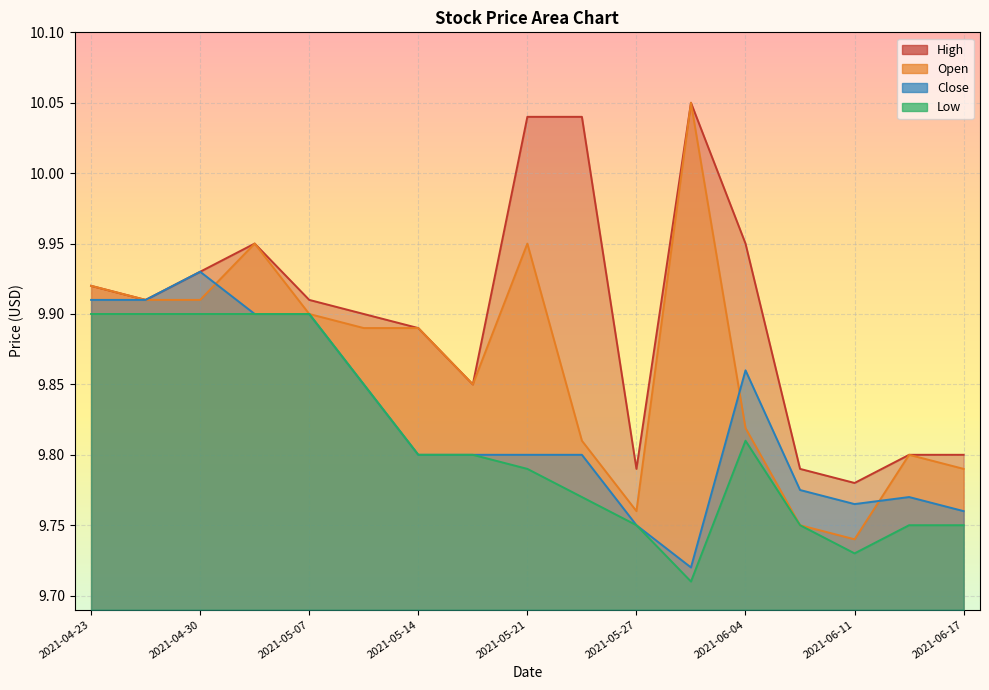

The Open series shows 9.8 at 2021-06-17. True or false?

True